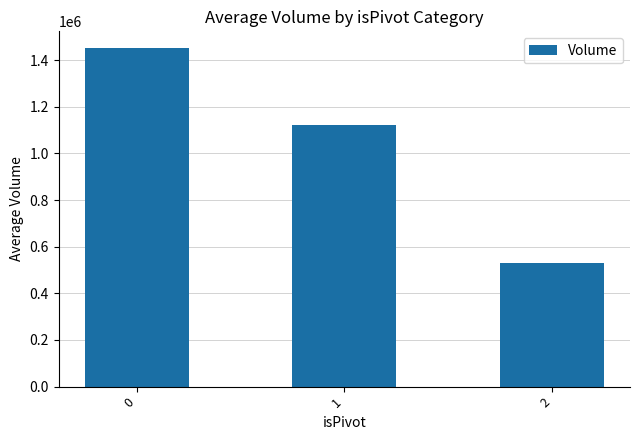

Rank the categories by value from lowest to highest.

2, 1, 0